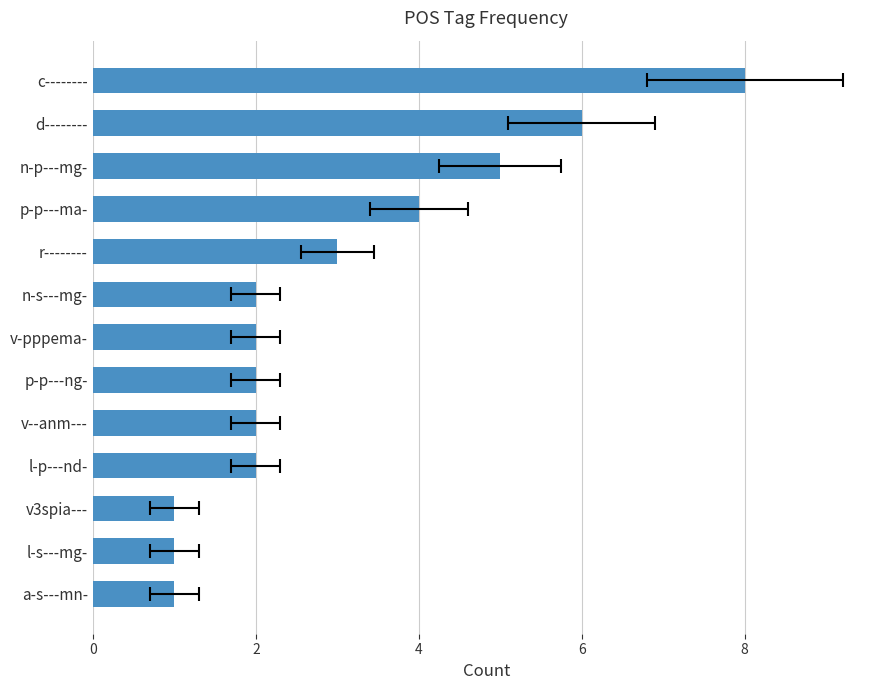

How many values are below 2?

3